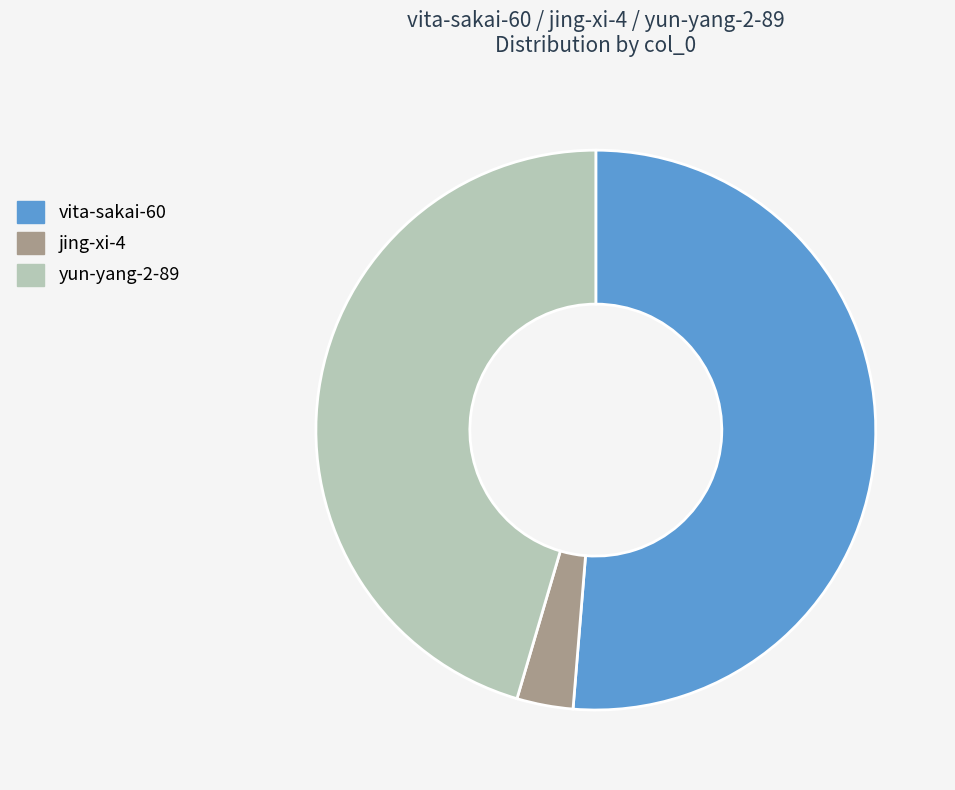

The yun-yang-2-89 slice represents 35% of the pie. True or false?

False